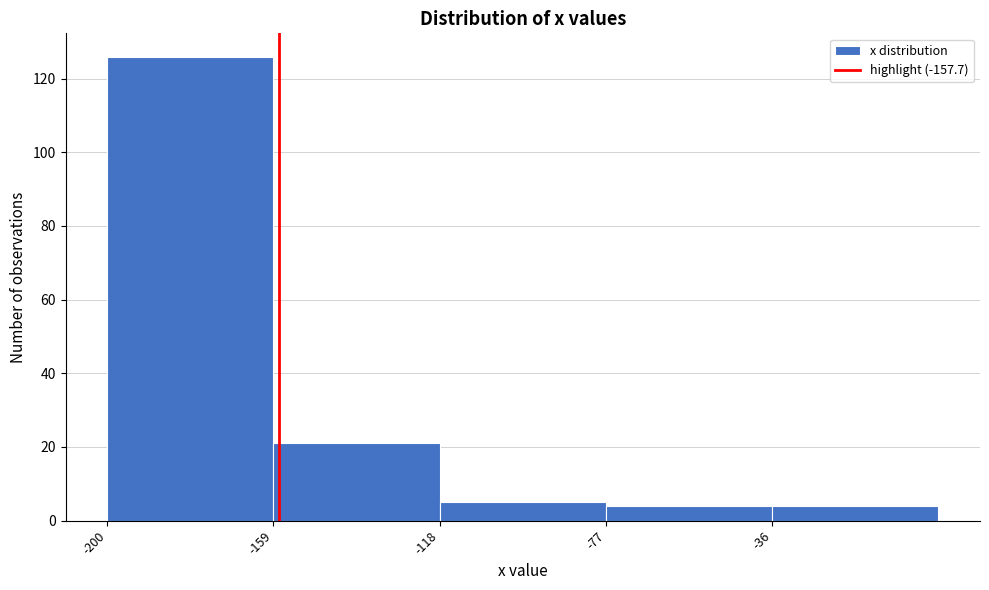

Which range on the x-axis has the tallest bar?

-200 to -159